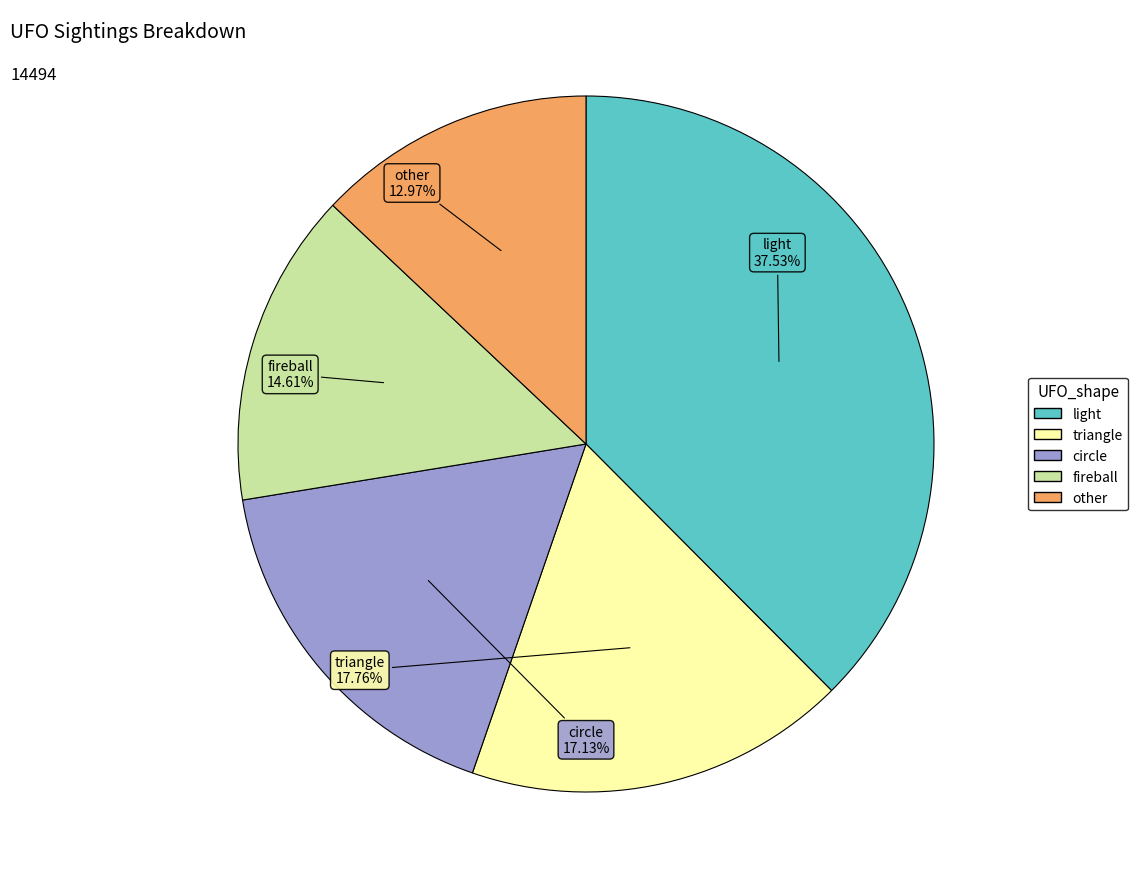

What percentage is the circle slice, to the nearest percent?

17%